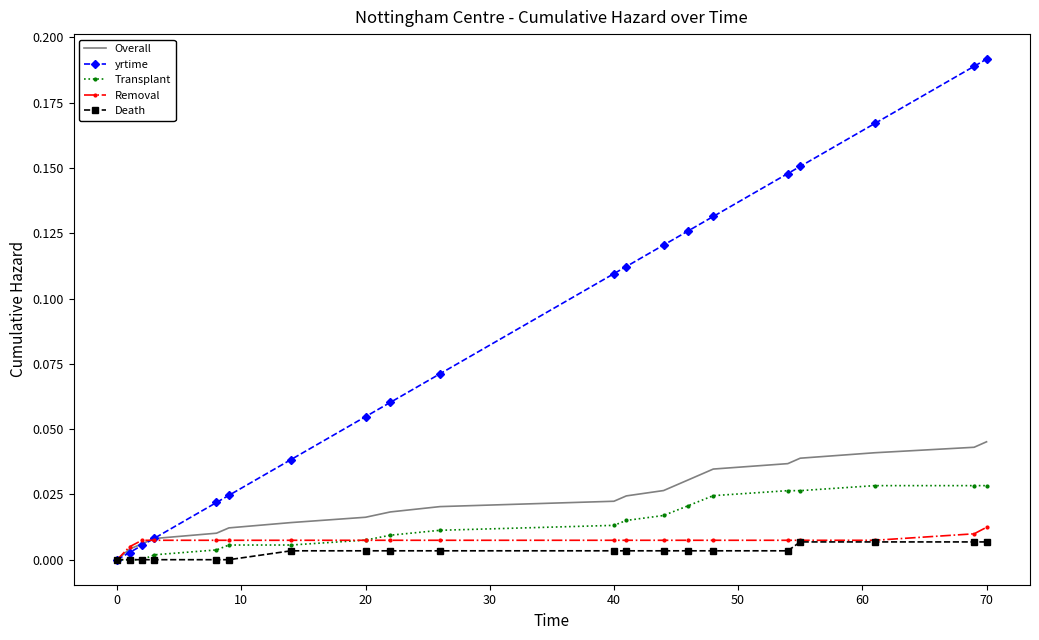

Which series has the largest total across all categories?

yrtime